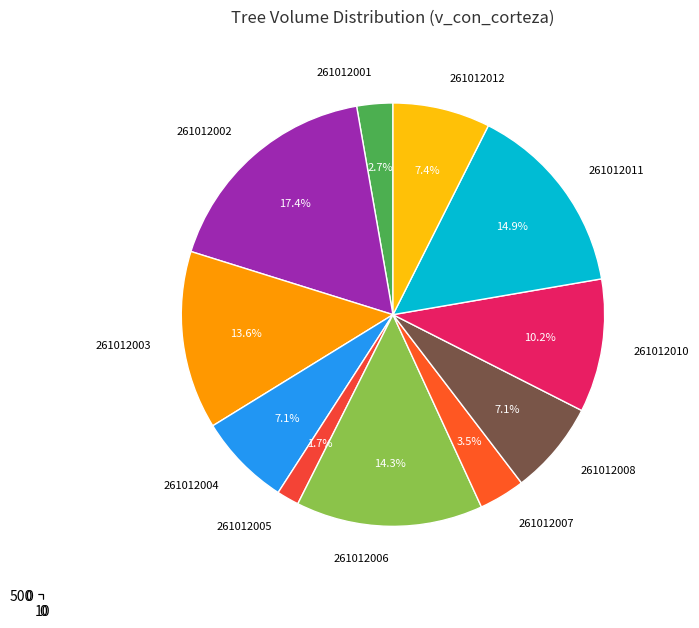

To the nearest percent, what percentage of the pie is 261012012?

7%